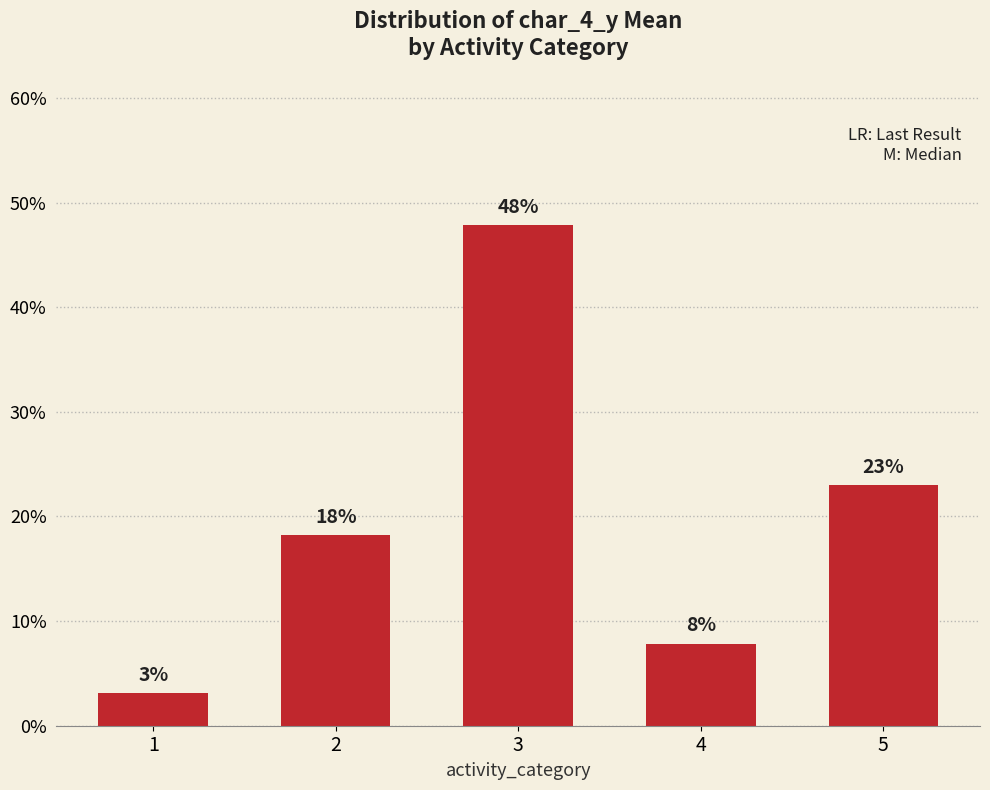

What is the sum of all values?

100.0